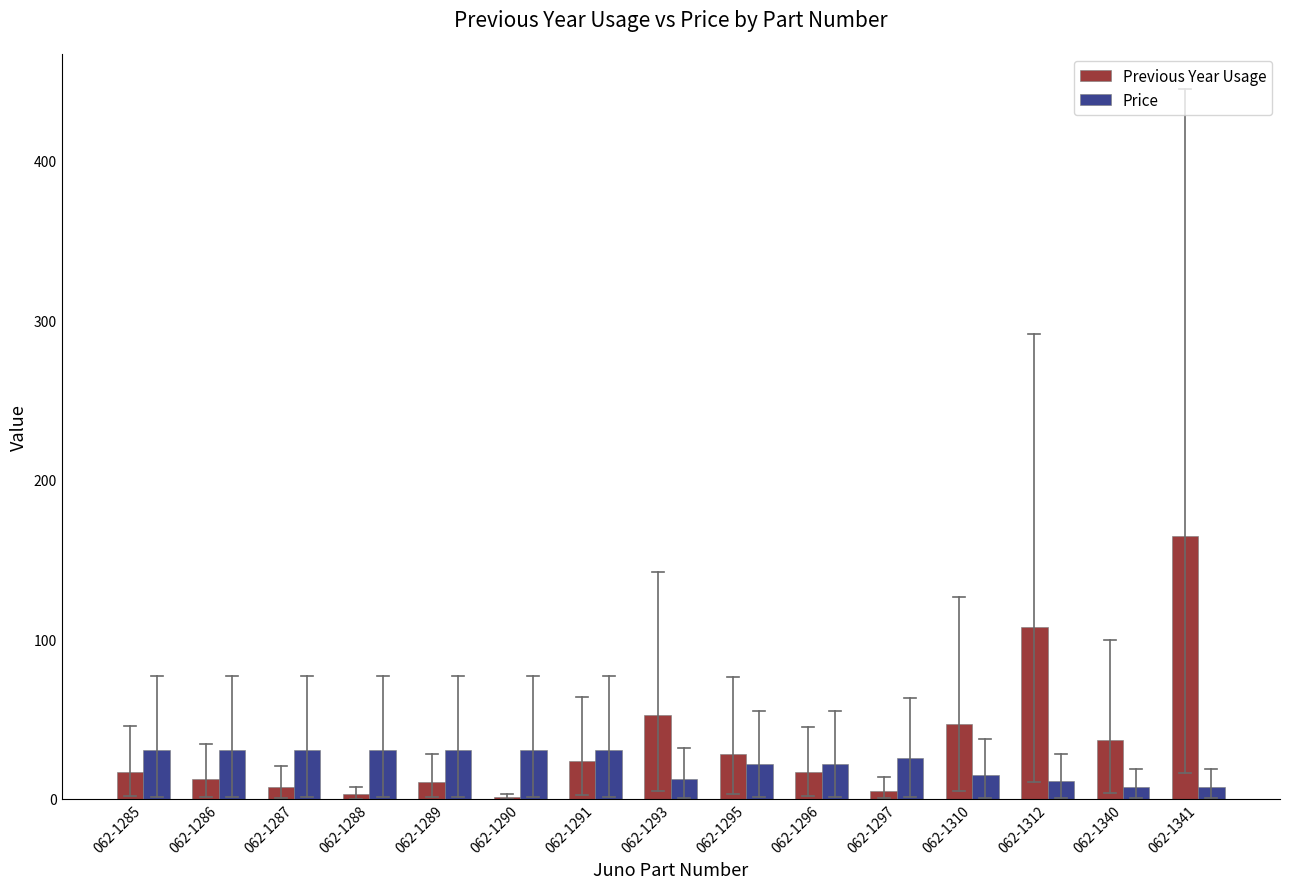

Is the value of Price at 062-1310 greater than the value of Previous Year Usage at 062-1287?

Yes